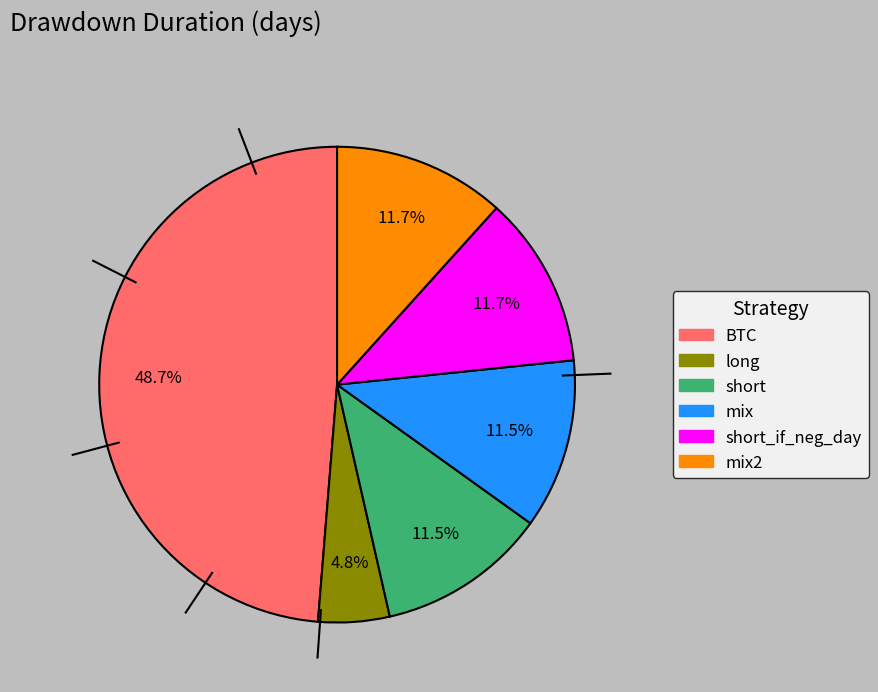

Is there a majority slice in this chart?

No